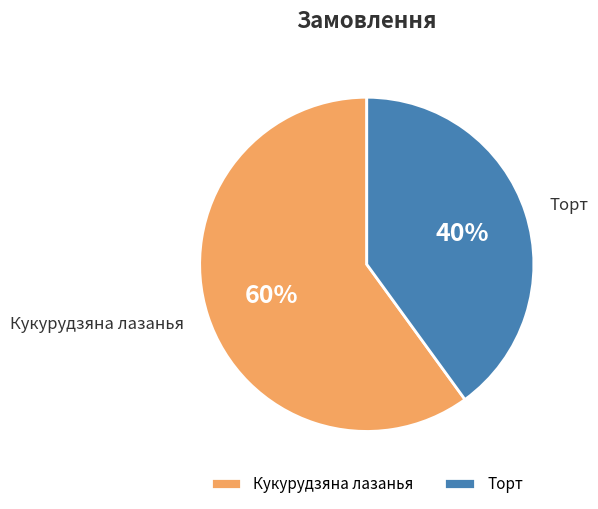

What percentage is the Торт slice, to the nearest percent?

40%